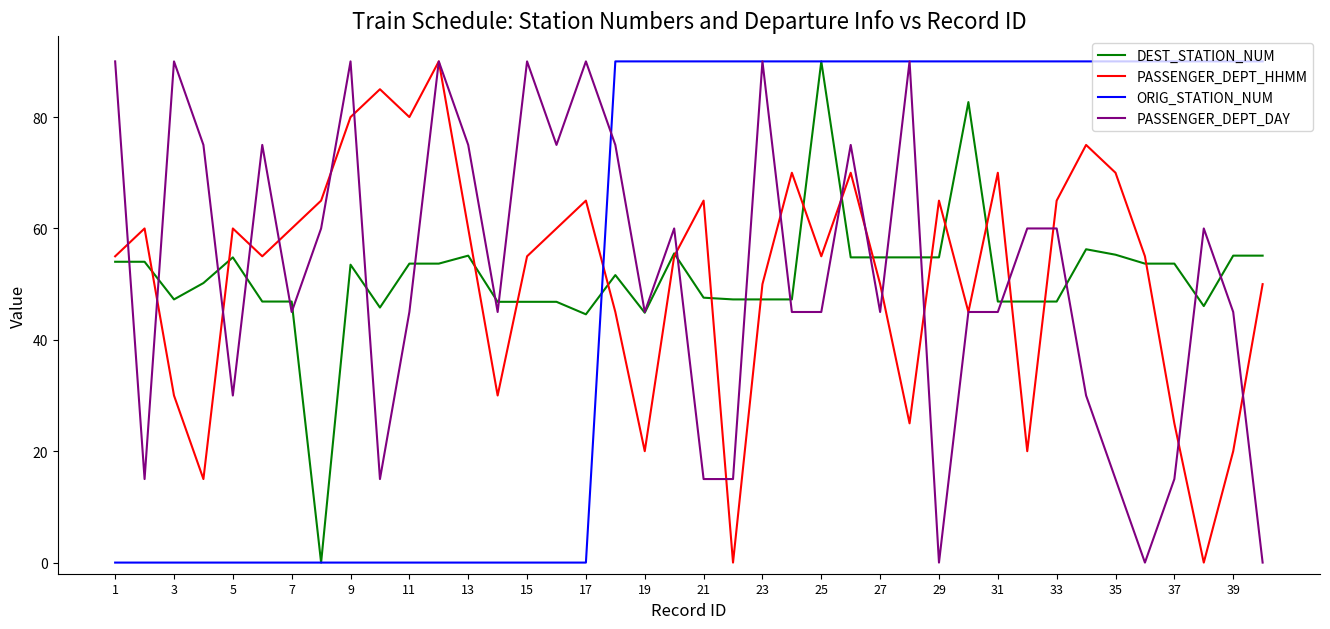

What is the maximum value shown in the chart?

90.0